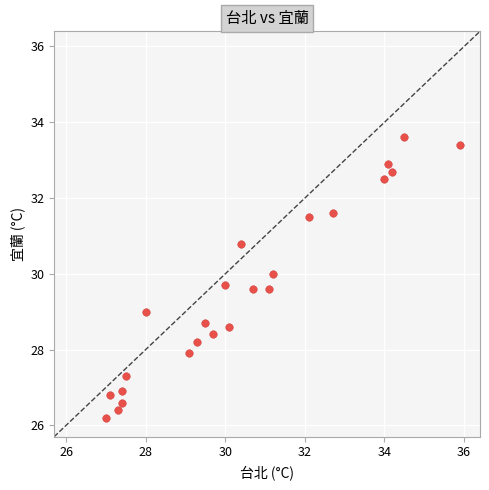

What is the range of Y values (max minus min)?

7.4